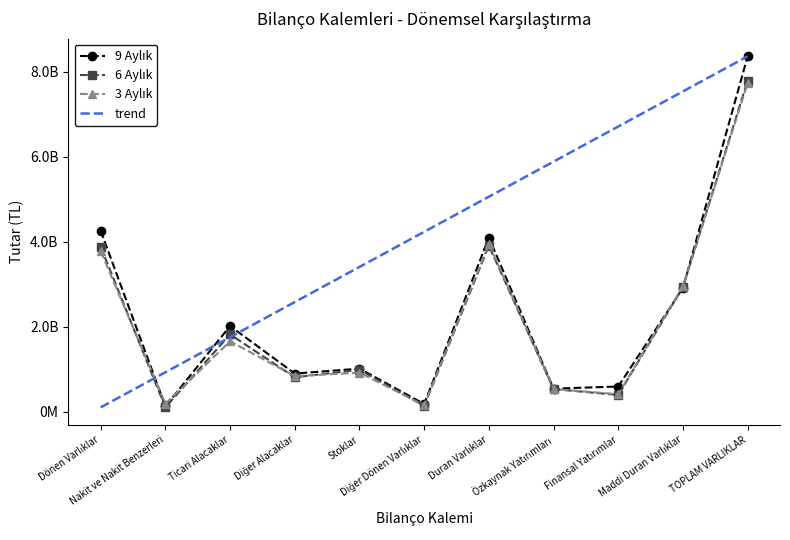

True or false: 6 Aylık and 9 Aylık intersect in this chart.

True